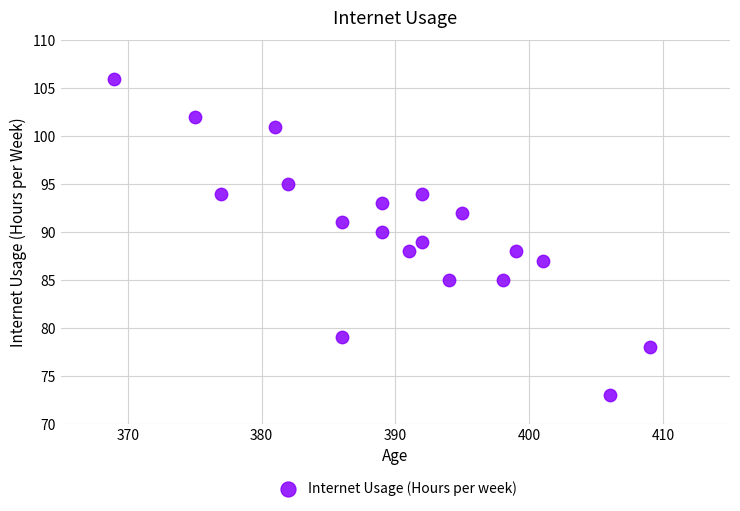

What is the range of Y values (max minus min)?

33